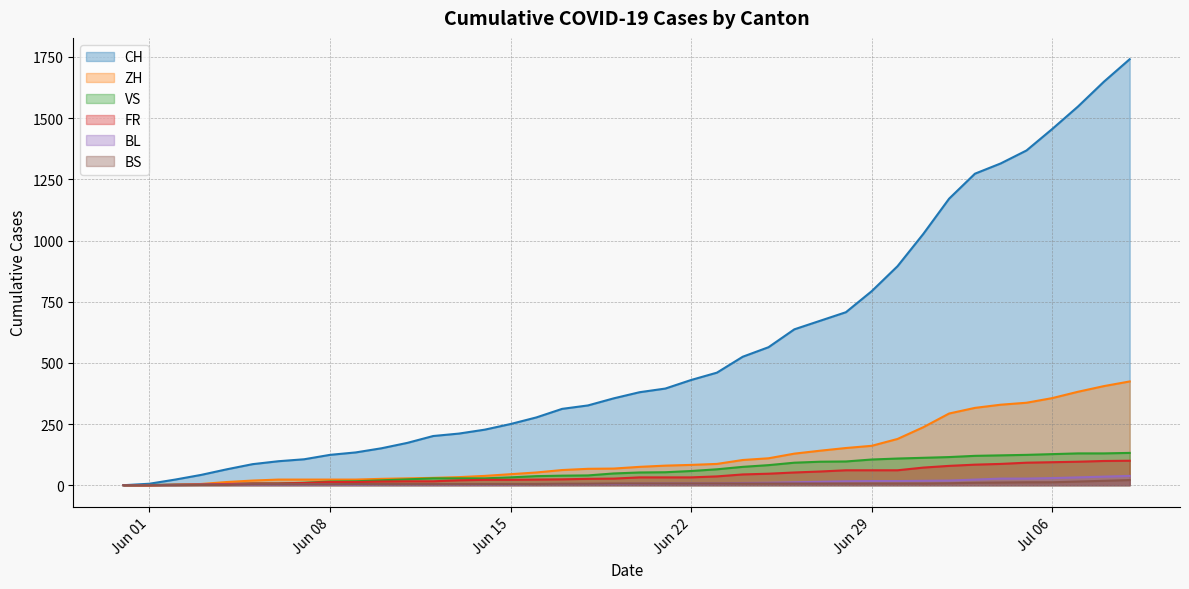

Which series has the largest range (max minus min)?

CH